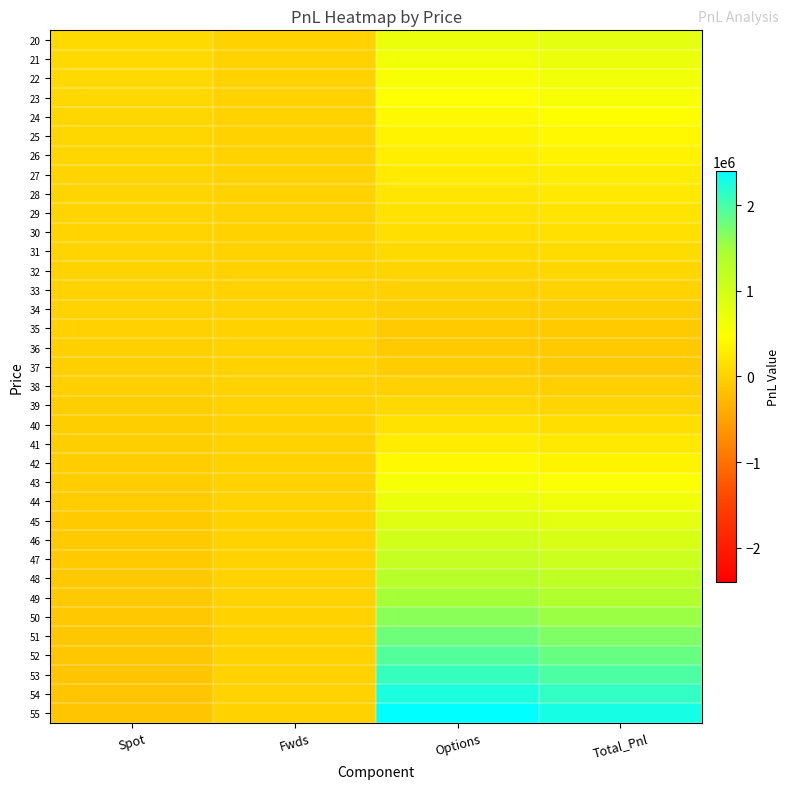

Count the number of categories in the chart.

4